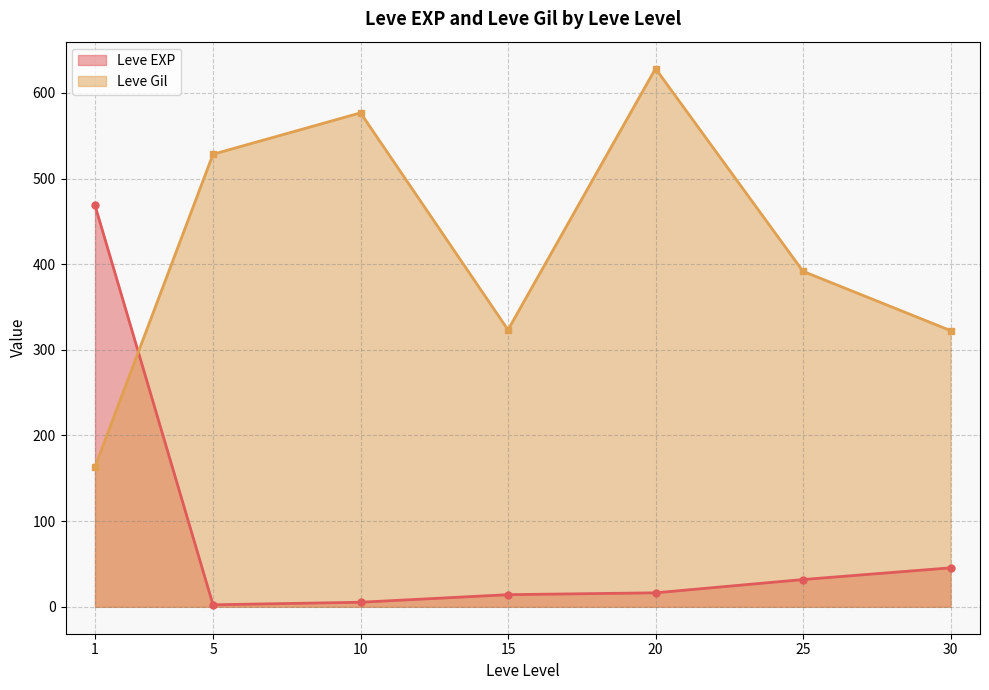

Which series has the largest total across all categories?

Leve Gil